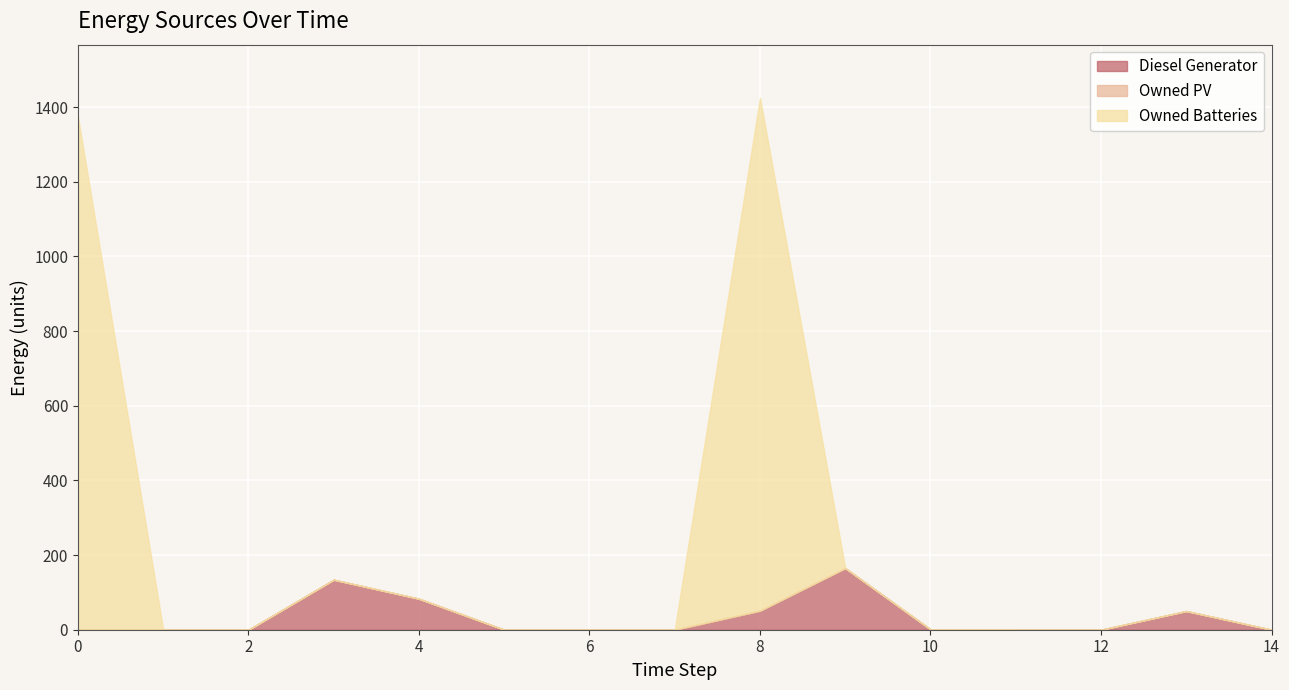

At how many categories does at least one series exceed 810?

2